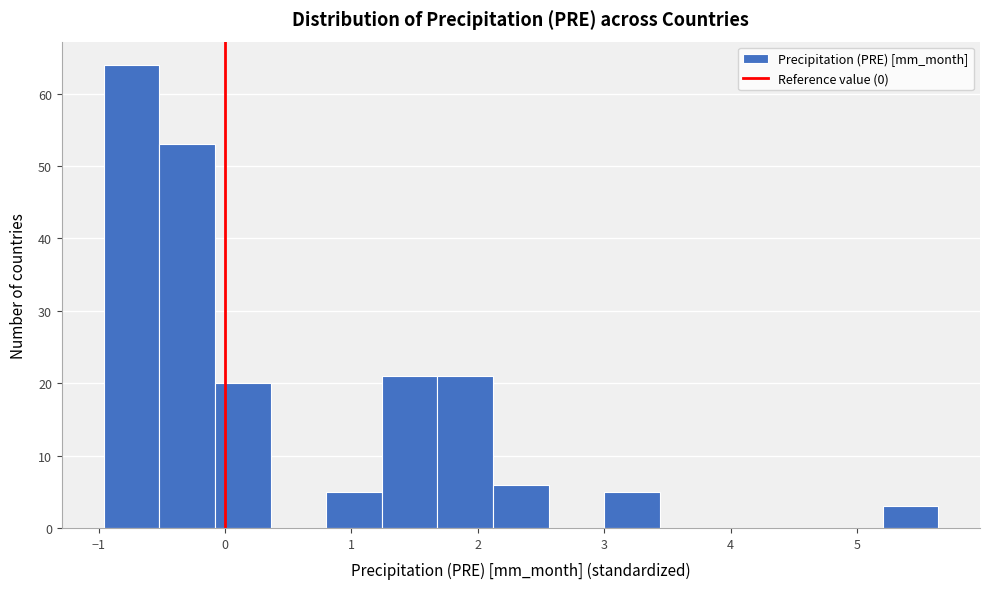

Reading left to right, list every bar in this chart as the range it spans on the x-axis followed by its height. Neither the bar edges nor the heights are printed on the chart, so give them approximately, as read against the axes.

-1.0 to -0.5: 64
-0.5 to -0.1: 53
-0.1 to 0.4: 20
0.4 to 0.8: 0
0.8 to 1.2: 5
1.2 to 1.7: 21
1.7 to 2.1: 21
2.1 to 2.6: 6
2.6 to 3.0: 0
3.0 to 3.4: 5
3.4 to 3.9: 0
3.9 to 4.3: 0
4.3 to 4.8: 0
4.8 to 5.2: 0
5.2 to 5.6: 3